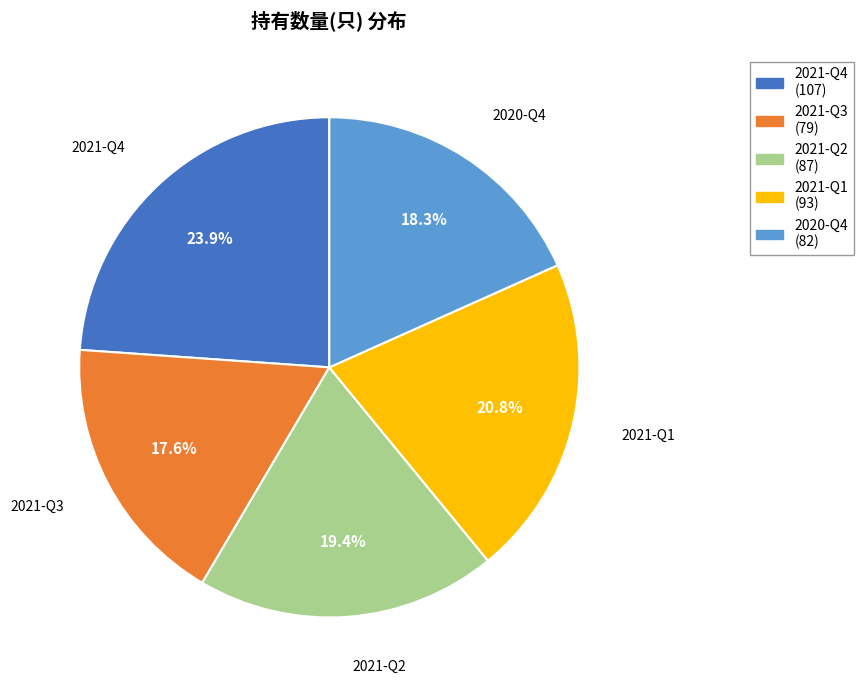

Which category has the smallest portion of the pie?

2021-Q3